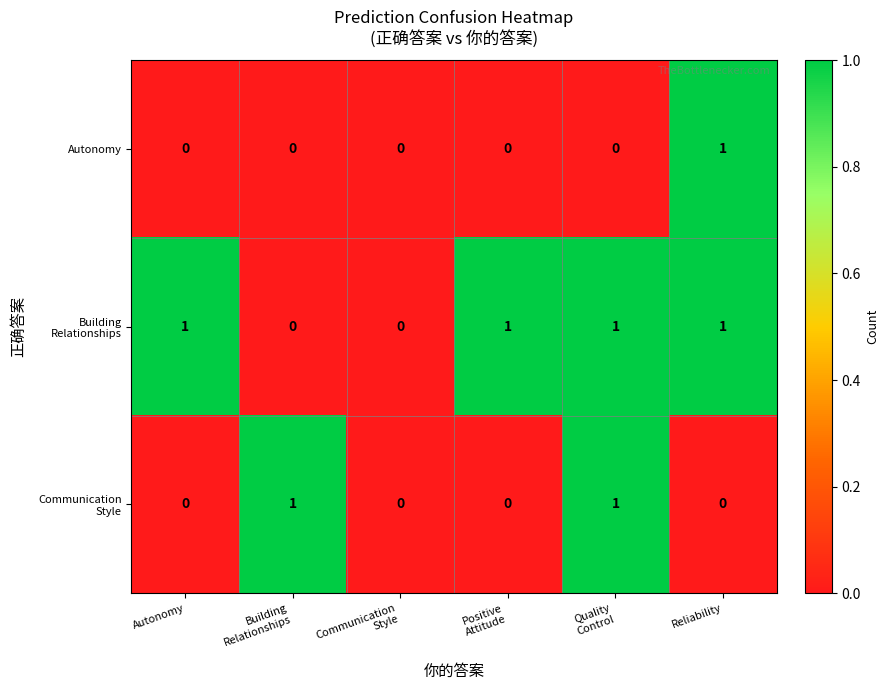

What is the total value across all series at Reliability?

2